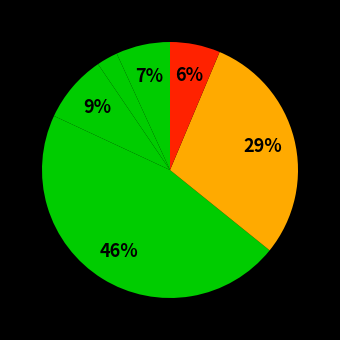

How many slices are in this pie chart?

6